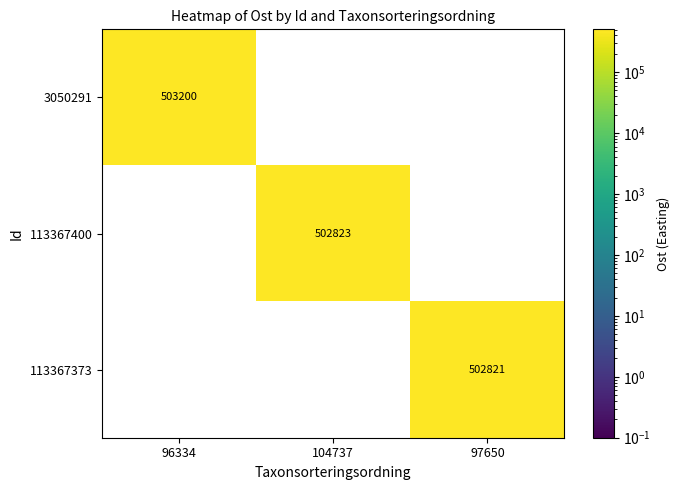

What is the sum of all 113367400 values?

502823